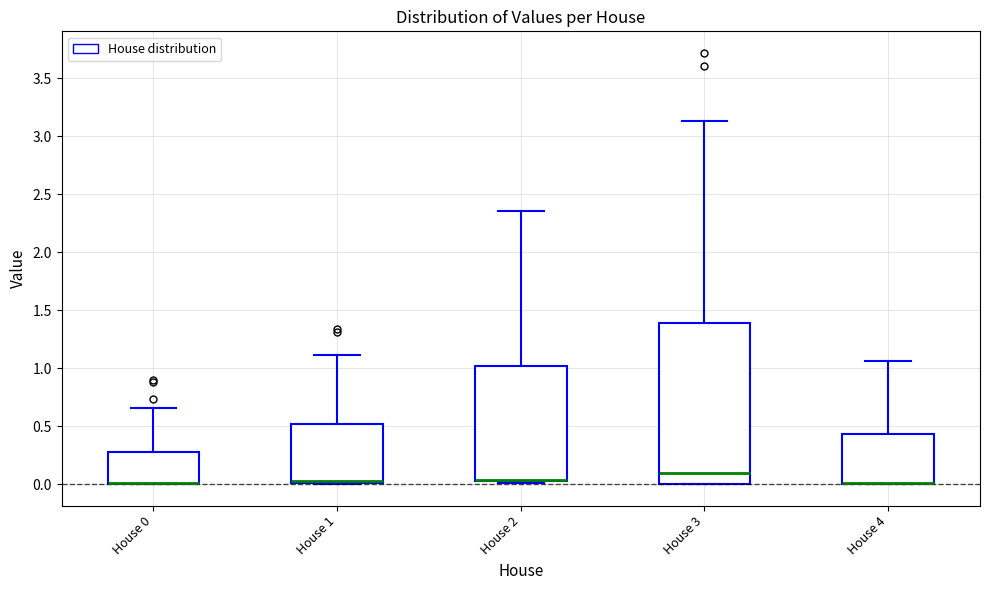

Reading left to right, transcribe this box plot: for each box, give where its median line is, the range the box spans, and where its two whiskers end, as read against the y-axis. The values are not printed on the chart, so give them approximately, as read against the axis.

House 0: median 0.00 (drawn on the box's lower edge), box 0.00 to 0.30, whiskers 0.00 to 0.65
House 1: median 0.00 (drawn on the box's lower edge), box 0.00 to 0.50, whiskers 0.00 to 1.10
House 2: median 0.05 (drawn on the box's lower edge), box 0.00 to 1.00, whiskers 0.00 to 2.35
House 3: median 0.10, box 0.00 to 1.40, whiskers 0.00 to 3.15
House 4: median 0.00 (drawn on the box's lower edge), box 0.00 to 0.45, whiskers 0.00 to 1.05